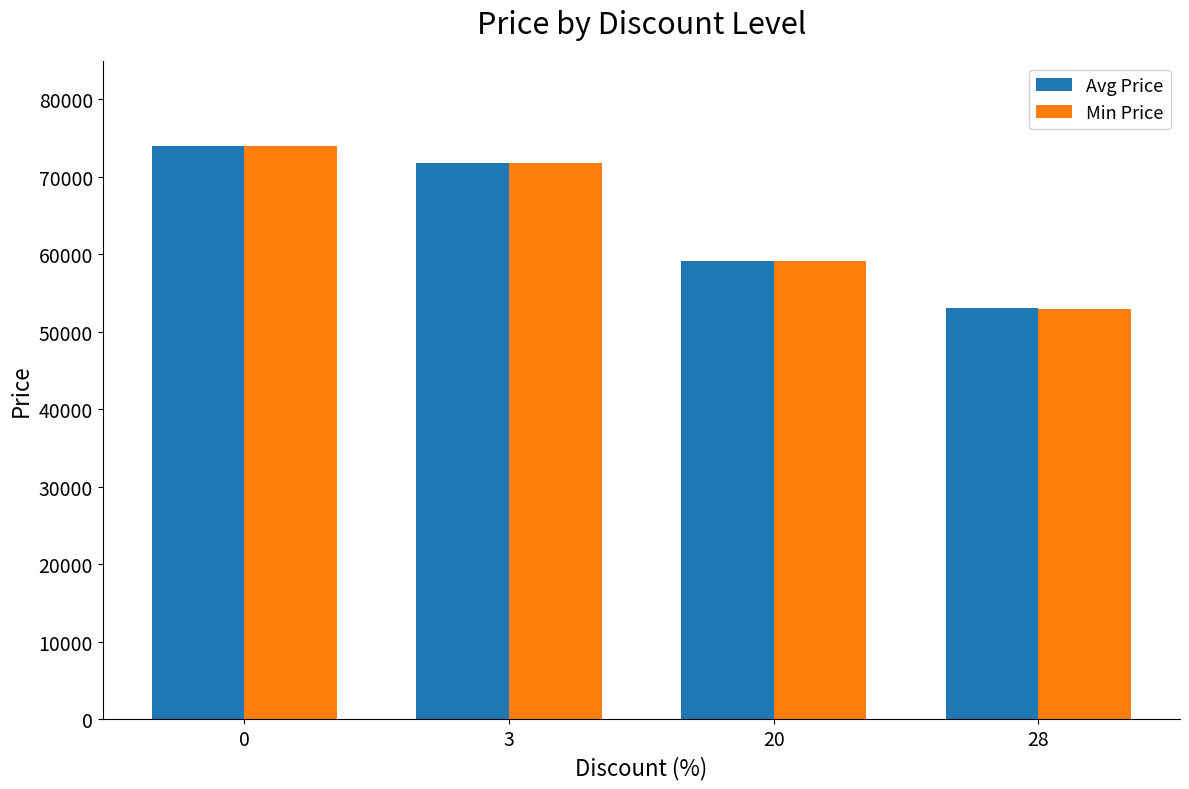

The Min Price series shows 25118 at 20. True or false?

False